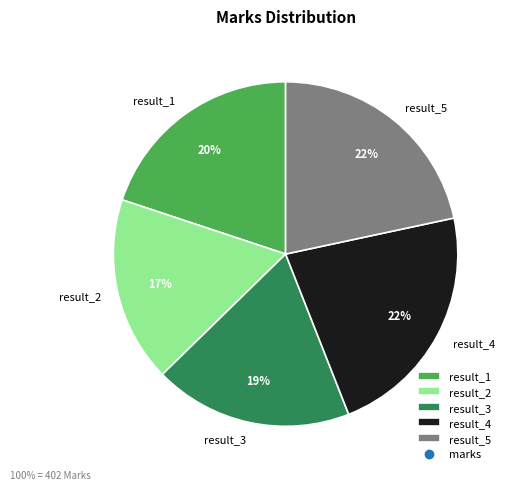

To the nearest percent, what percentage of the pie is result_2?

17%